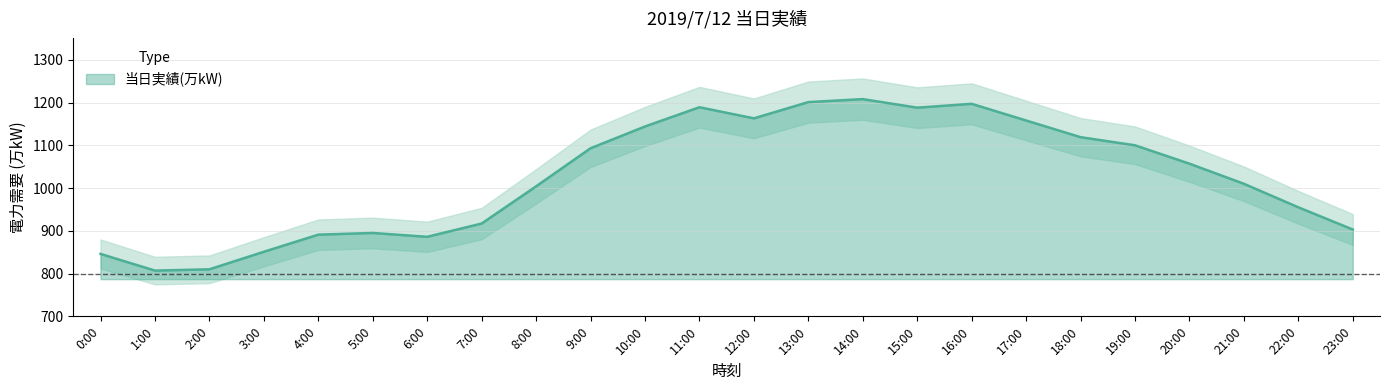

True or false: the data shows 1189 at 11:00.

True